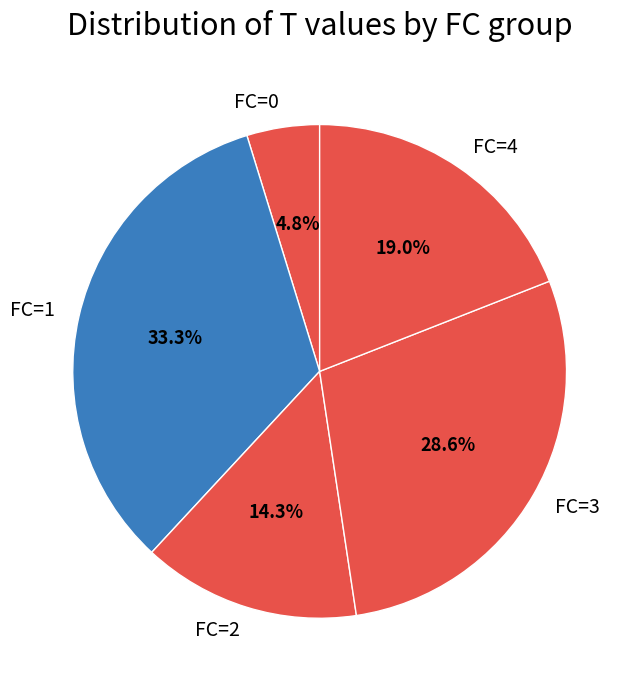

Between FC=1 and FC=3, which is larger?

FC=1